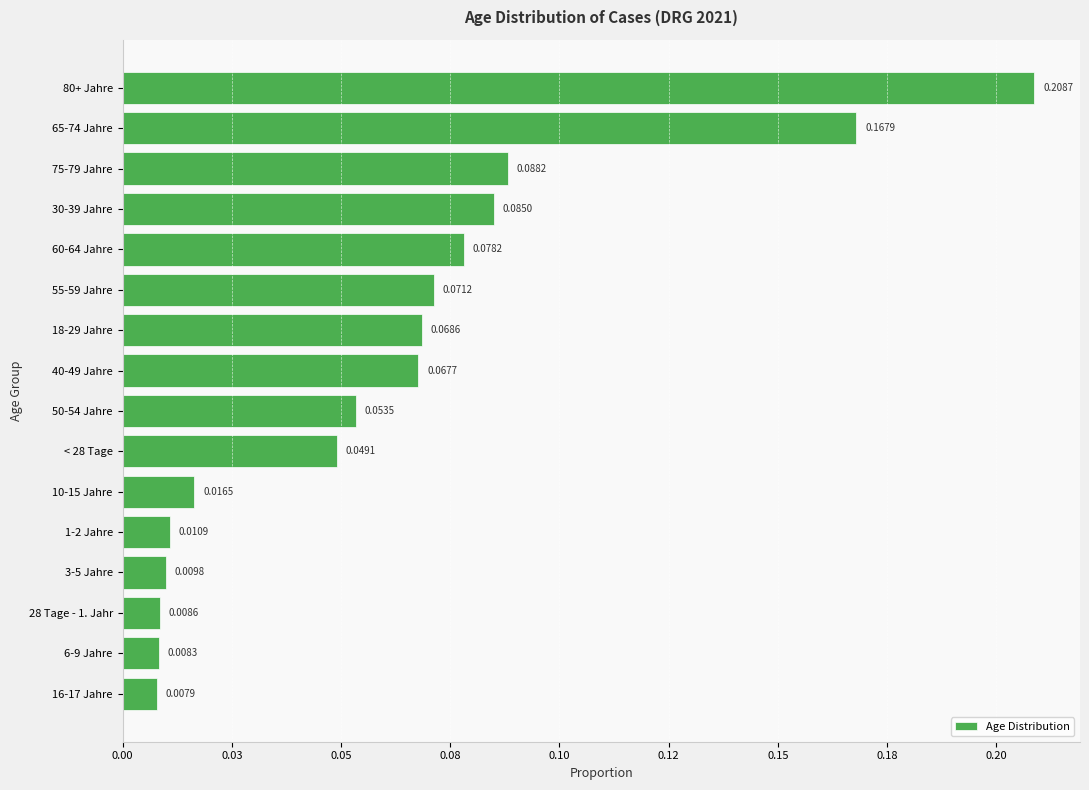

List the labels in order of value, largest first.

80+ Jahre, 65-74 Jahre, 75-79 Jahre, 30-39 Jahre, 60-64 Jahre, 55-59 Jahre, 18-29 Jahre, 40-49 Jahre, 50-54 Jahre, < 28 Tage, 10-15 Jahre, 1-2 Jahre, 3-5 Jahre, 28 Tage - 1. Jahr, 6-9 Jahre, 16-17 Jahre